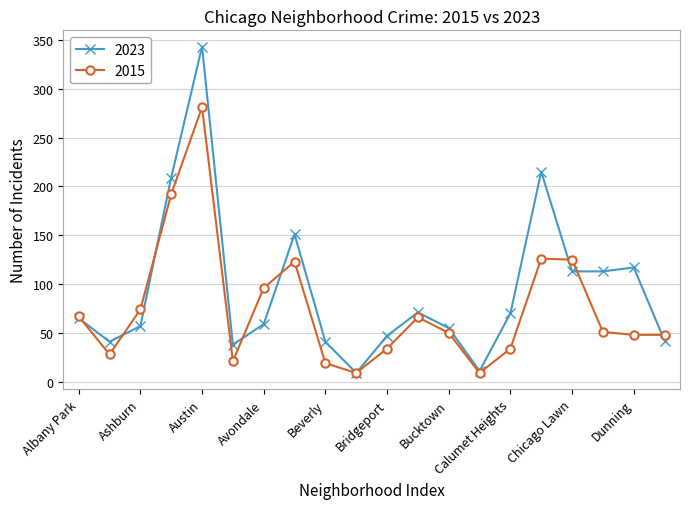

True or false: 2023 has more than 0 interior local peaks.

True